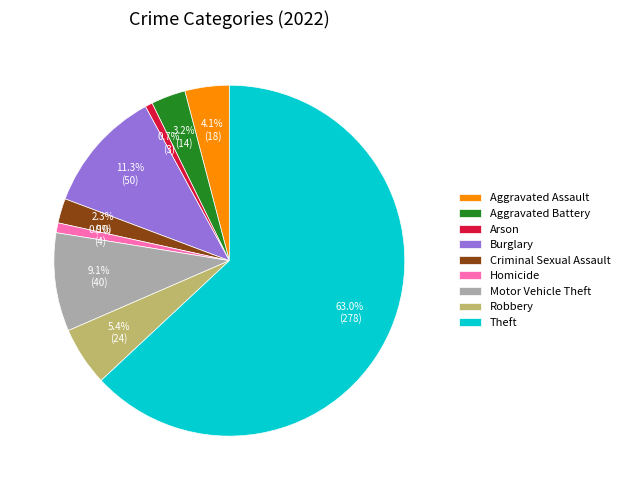

What percentage is NOT represented by Criminal Sexual Assault?

97.7%